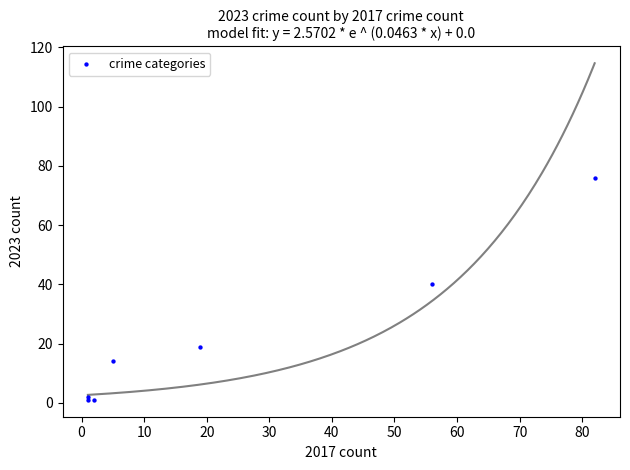

What Y value in the scatter plot is closest to 38?

40